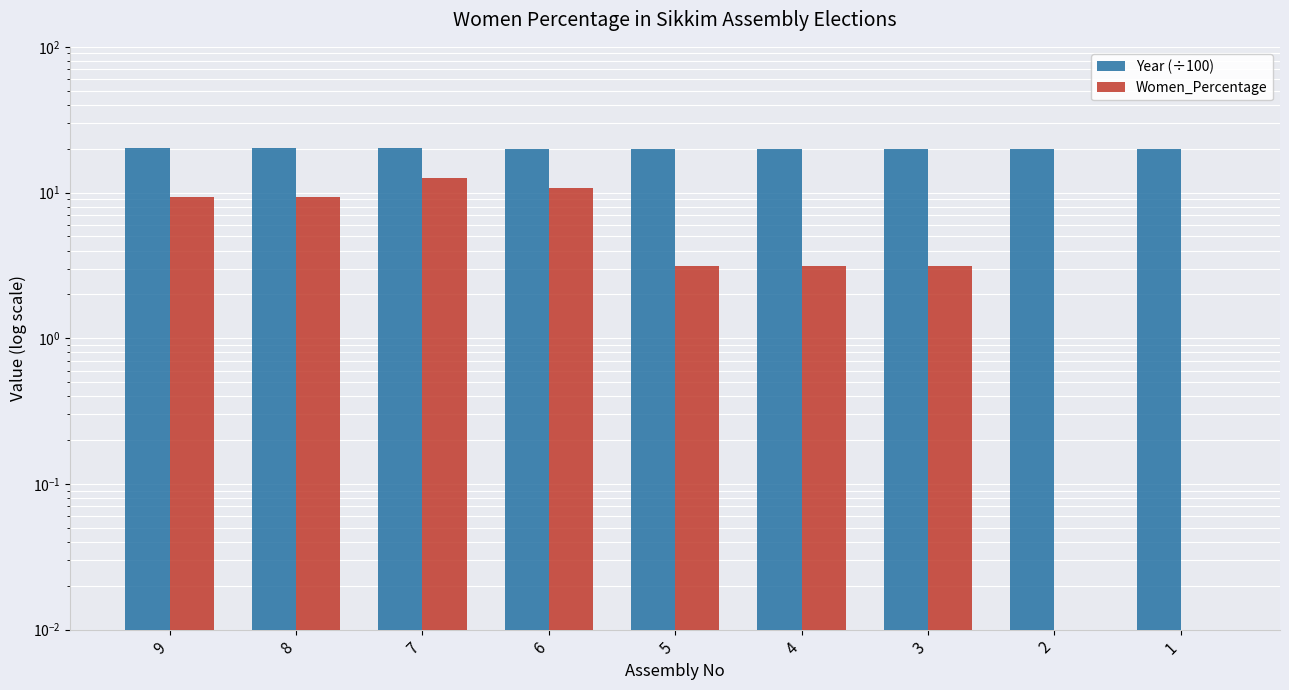

At 8, list the series in order from largest to smallest.

Year (÷100), Women_Percentage